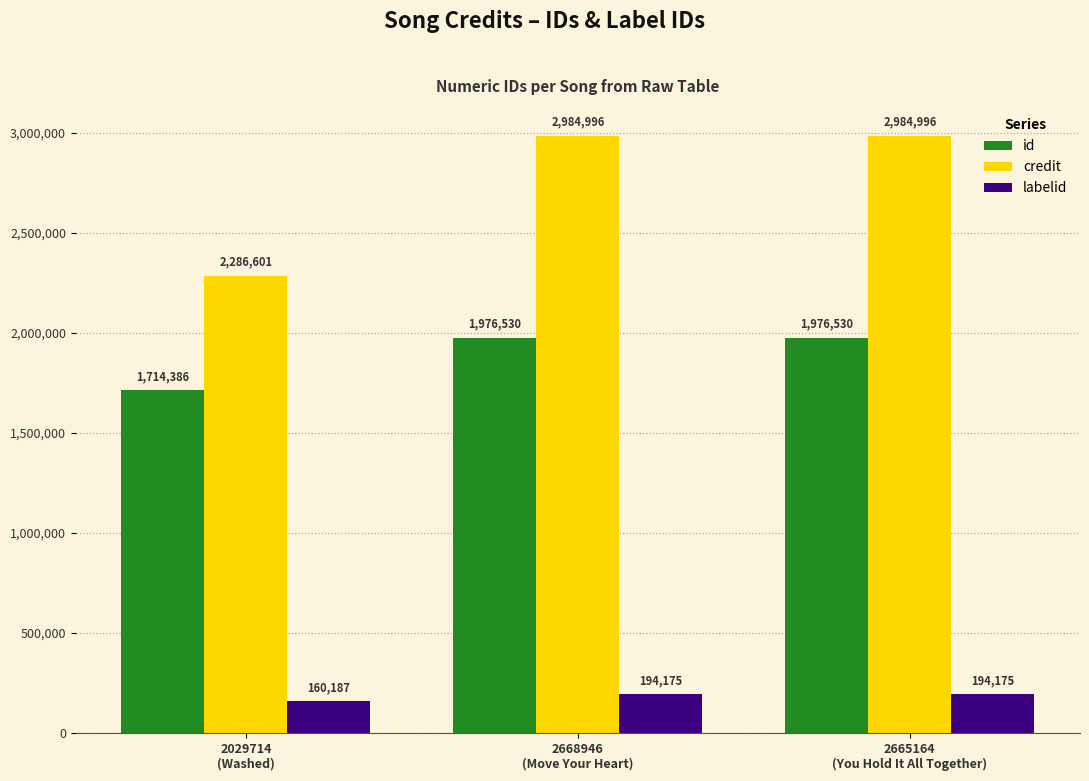

What is the approximate value of credit at 2668946
(Move Your Heart), to the nearest 50?

2985000